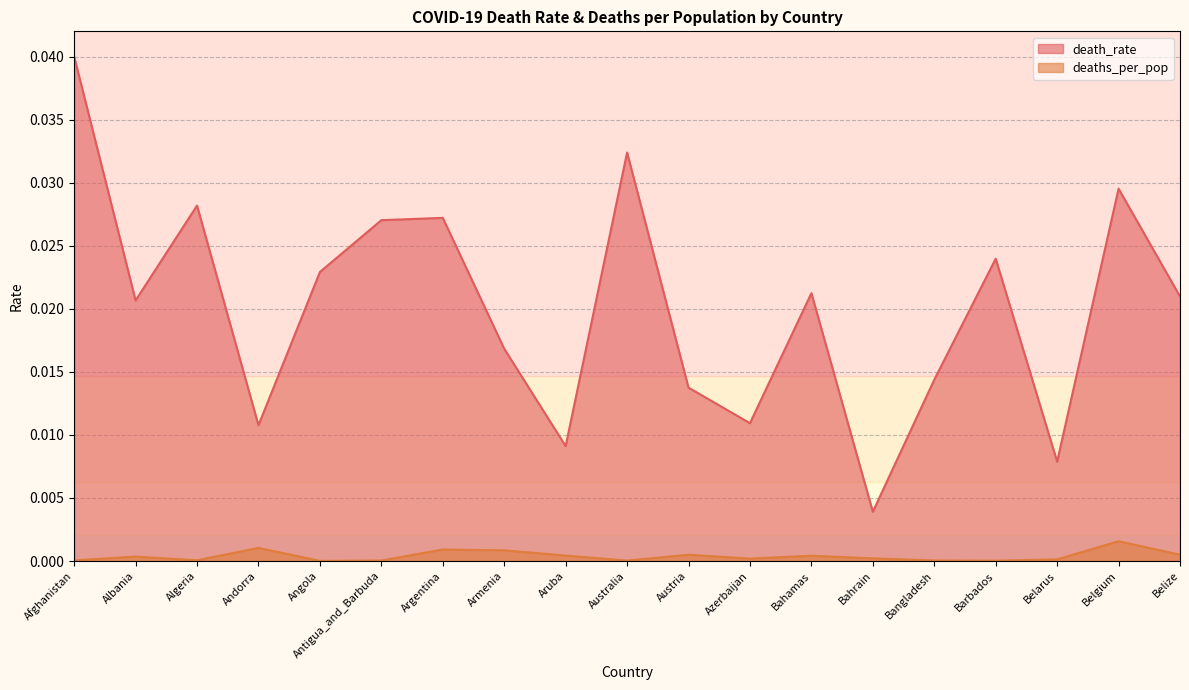

What is the label of the 18th point from the right?

Albania